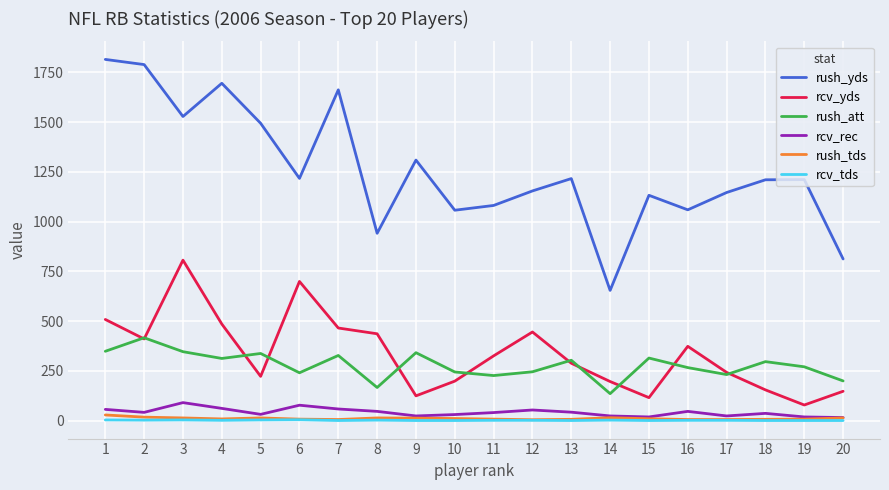

True or false: rush_att and rcv_yds cross at least once.

True